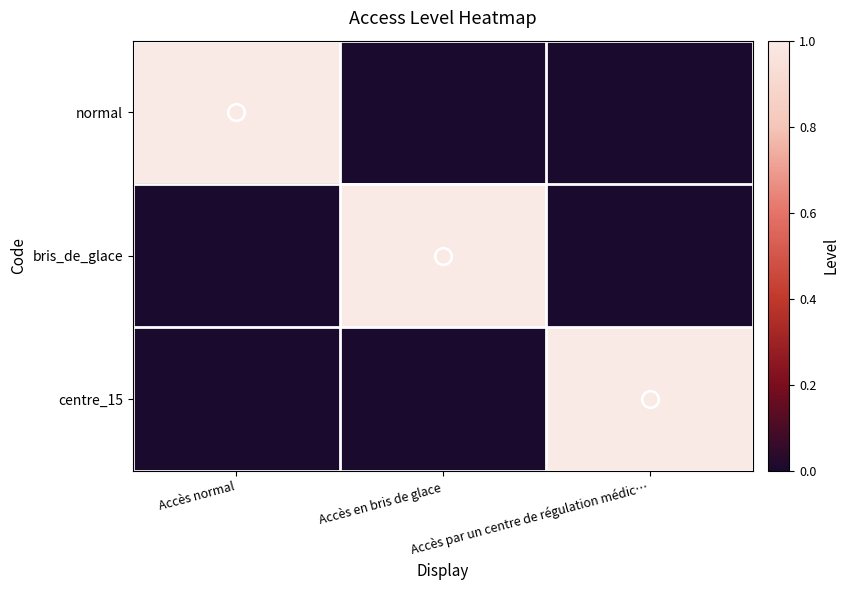

What is the total value across all series at Accès par un centre de régulation médic…?

1